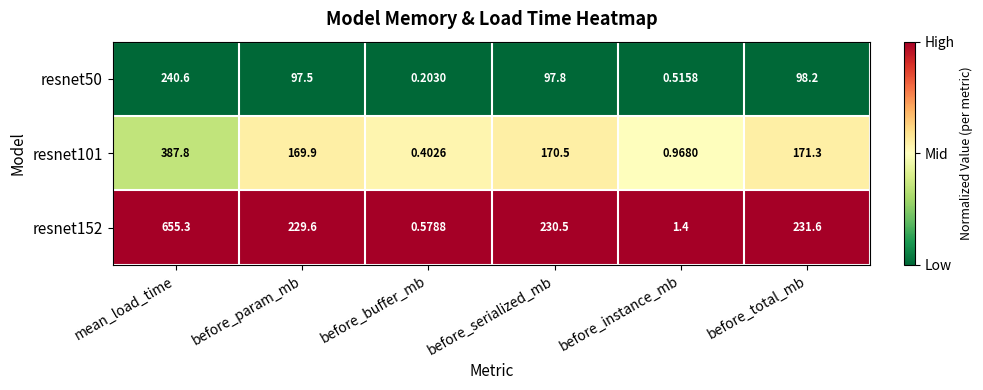

At which category does the chart reach its minimum across all series?

before_buffer_mb